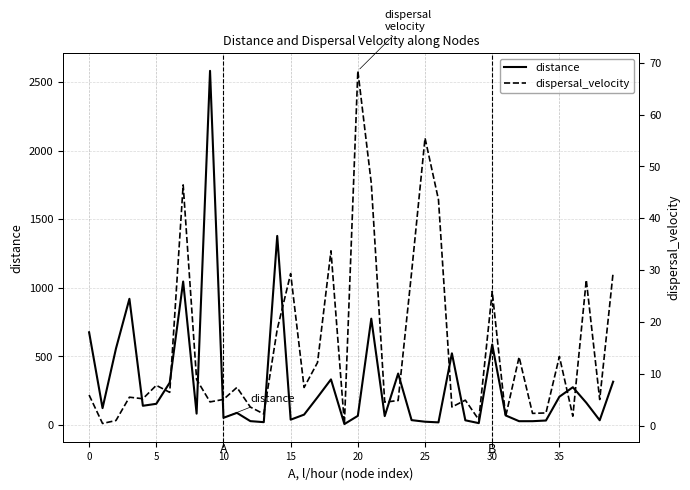

Rank the series by their maximum value, from highest to lowest.

distance, dispersal_velocity